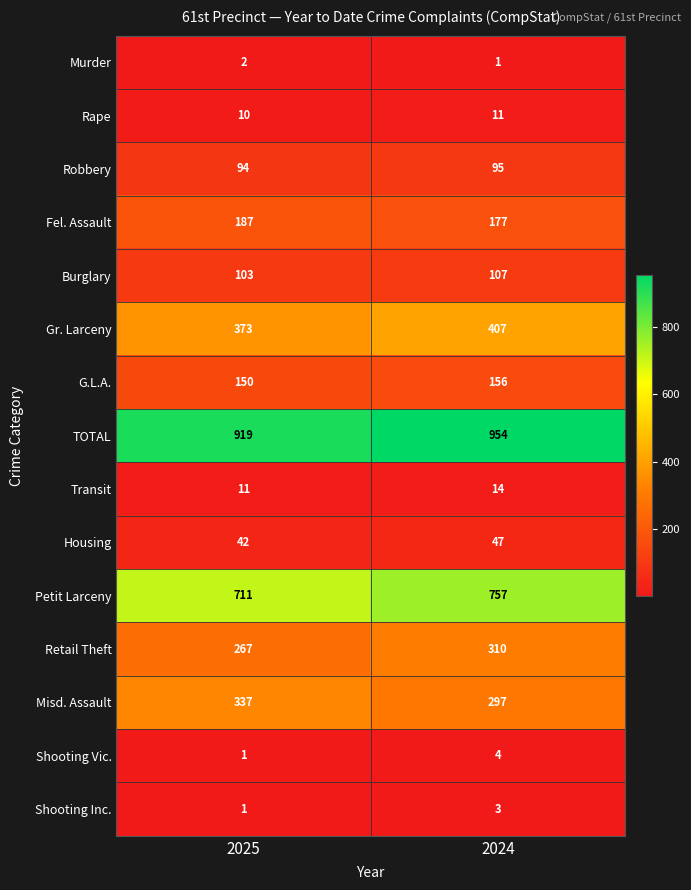

What is the minimum value for Housing?

42